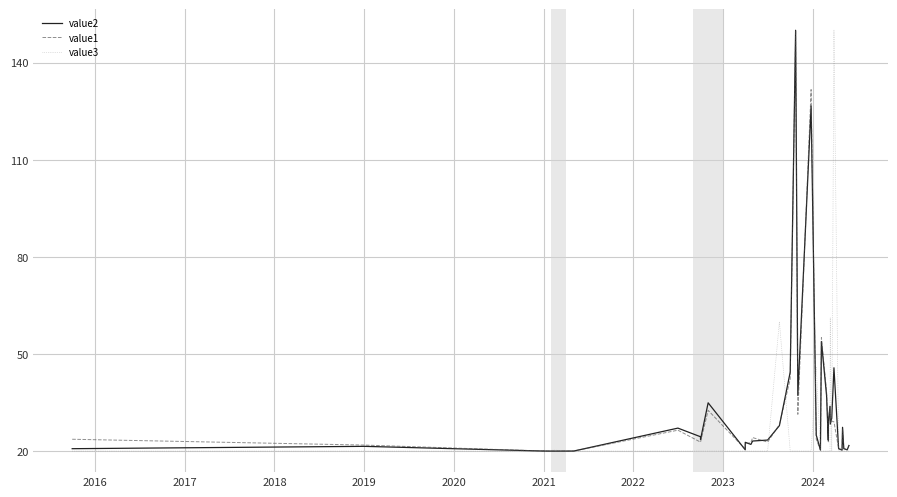

What are all the series names shown in the legend?

value2, value1, value3